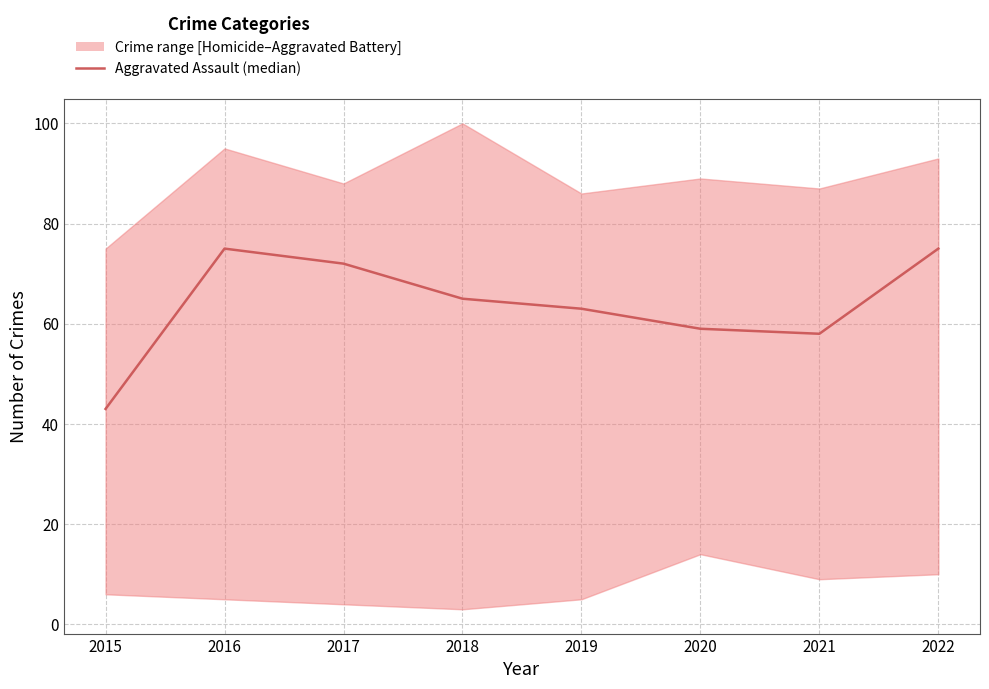

True or false: the data shows 124 at 2022.

False